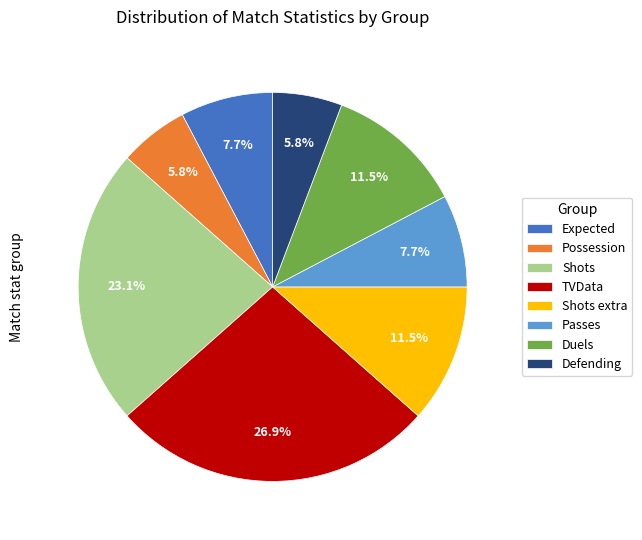

Does Duels represent more than half of the total?

No